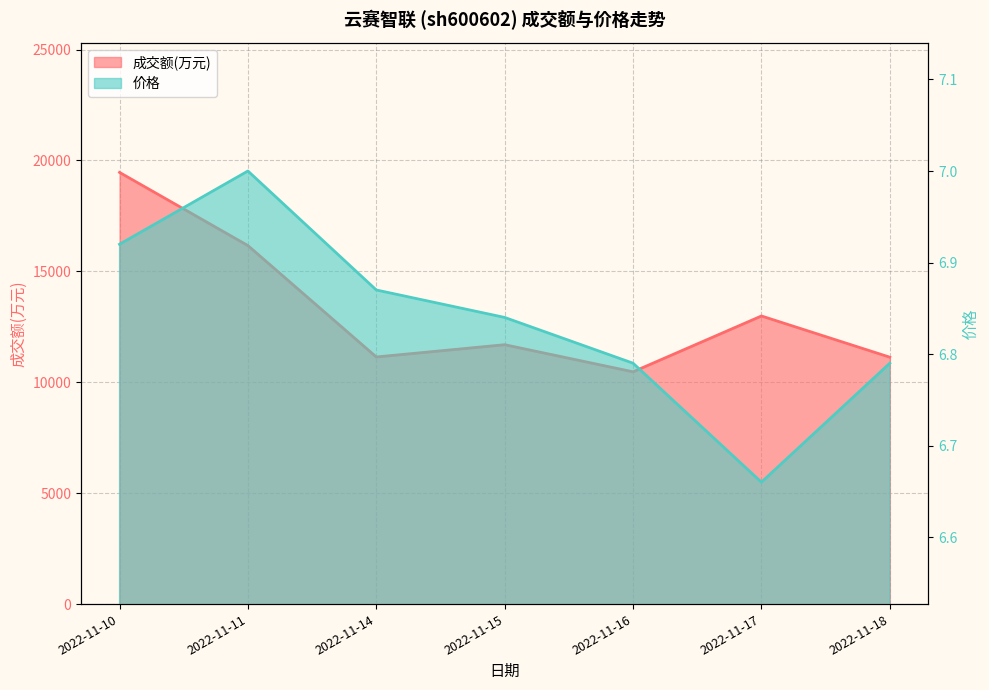

The 价格 series shows 4.2 at 2022-11-17. True or false?

False